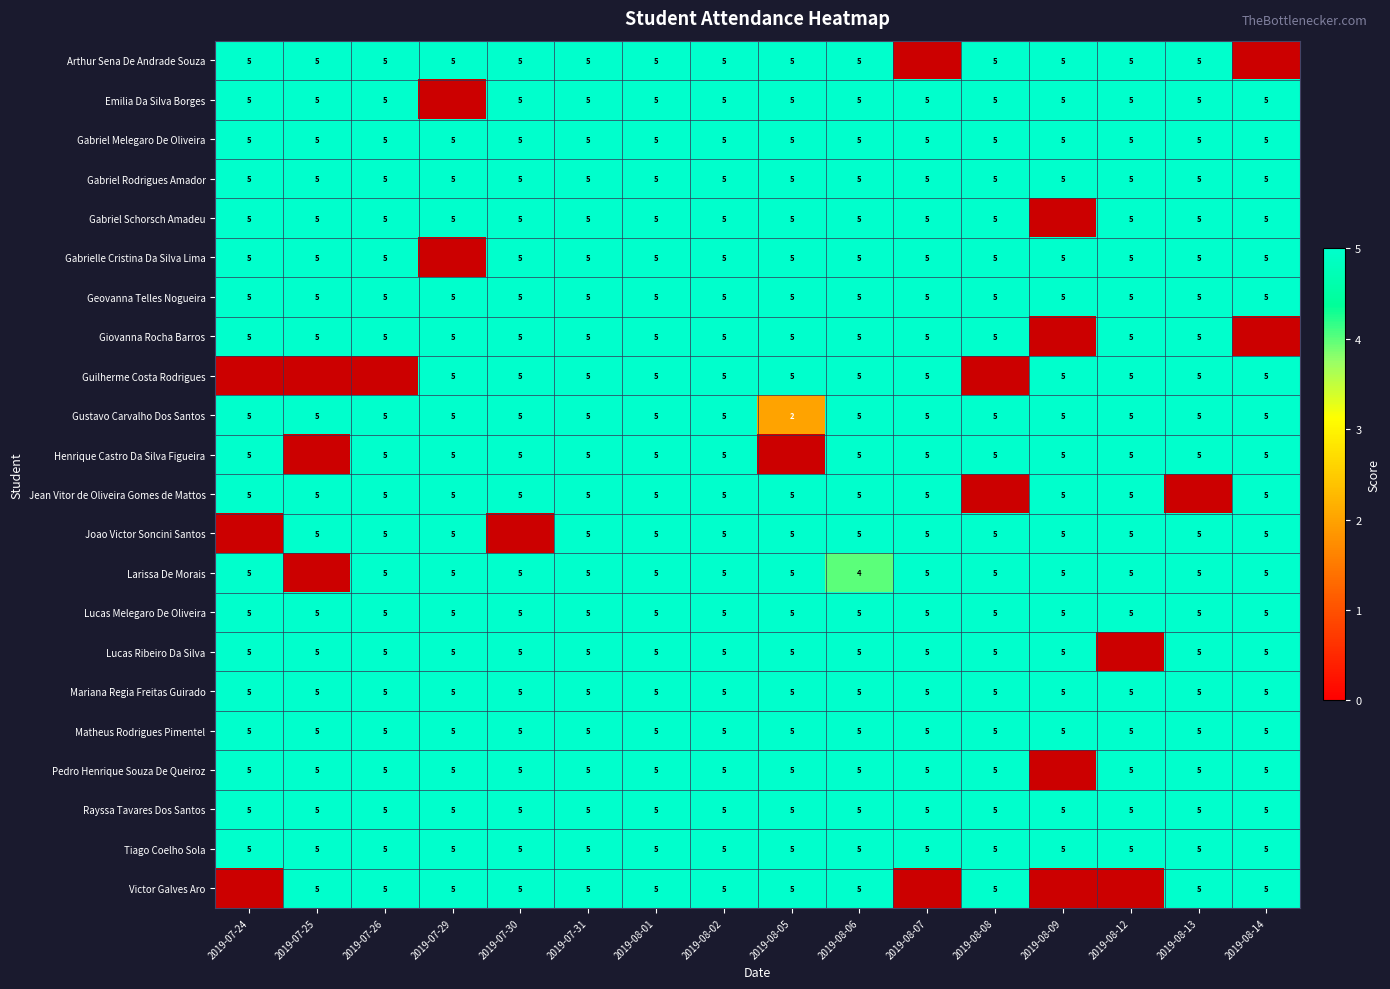

Count the number of categories in the chart.

16